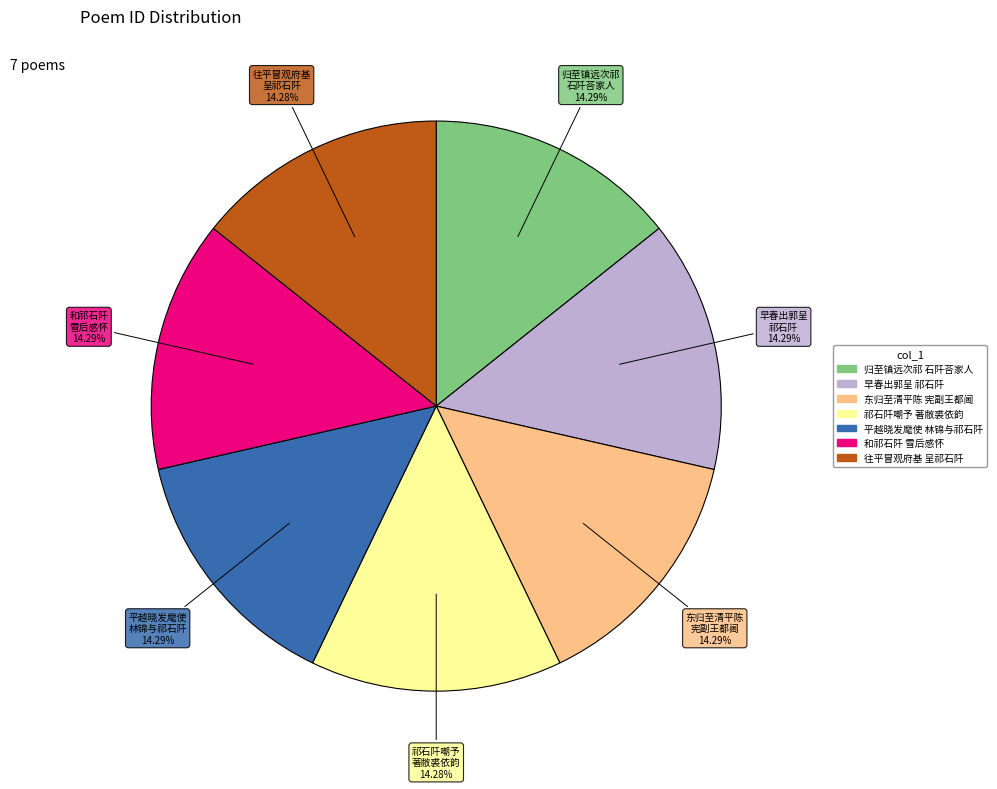

Is there any slice that represents more than half of the pie?

No